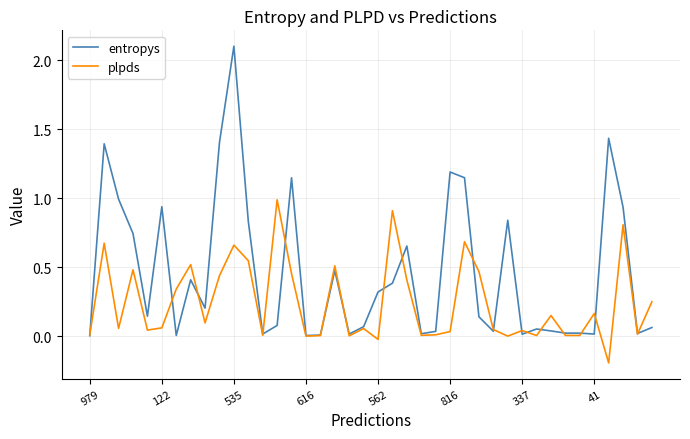

Which series has the widest spread of values?

entropys